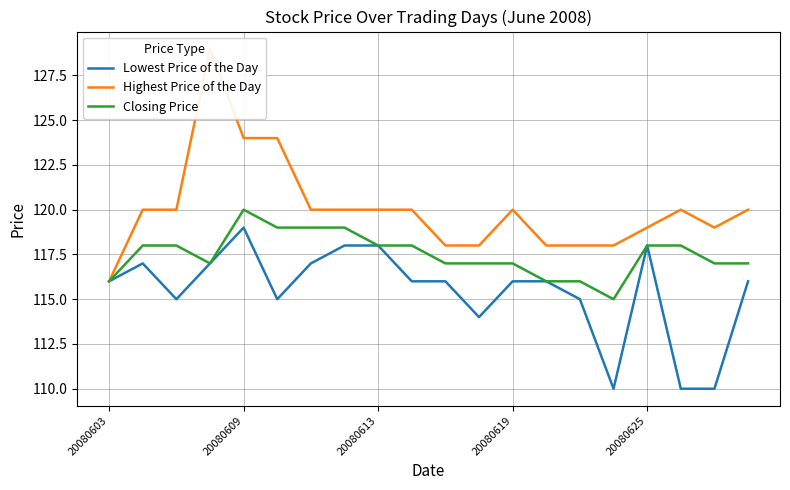

What is the approximate value of Lowest Price of the Day at 20080625?

118